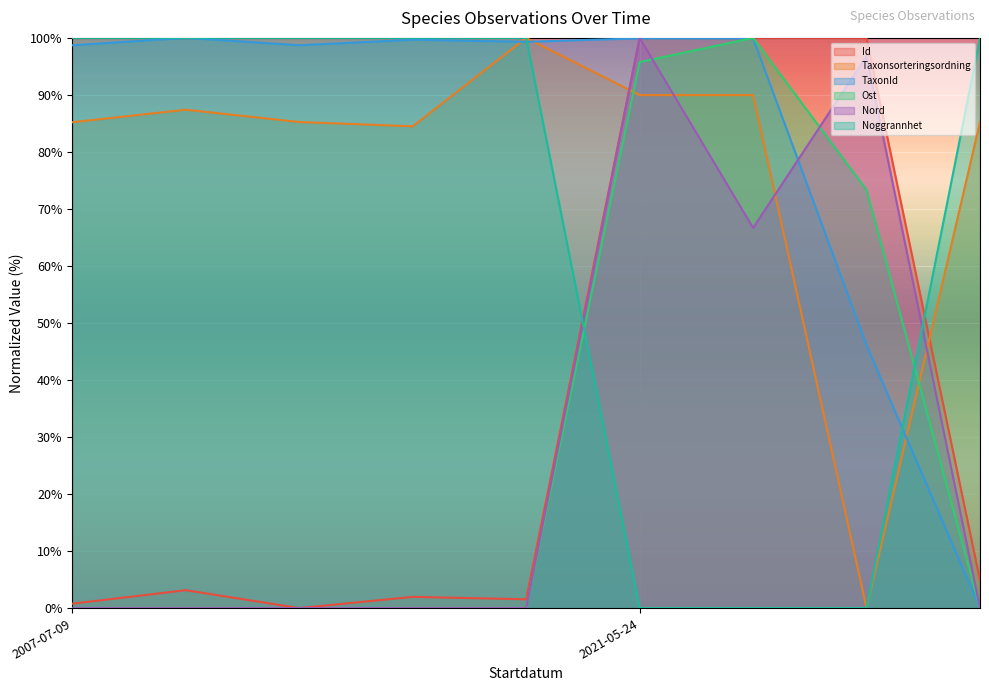

Which series has the largest range (max minus min)?

Id